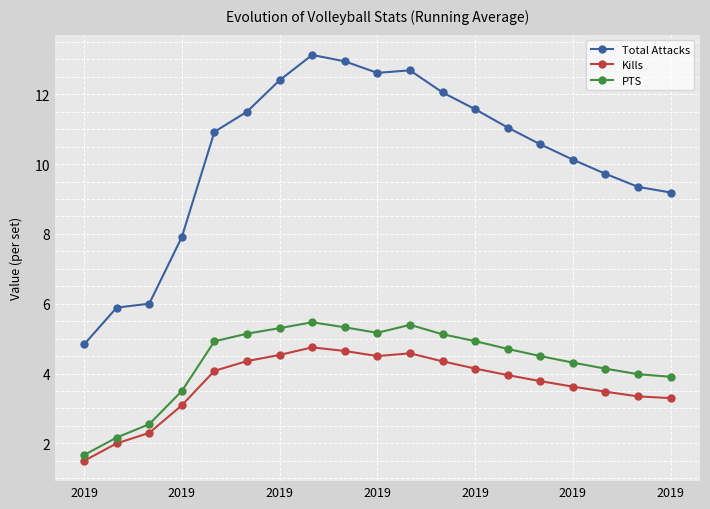

List the series in order of their peak value, lowest first.

Kills, PTS, Total Attacks